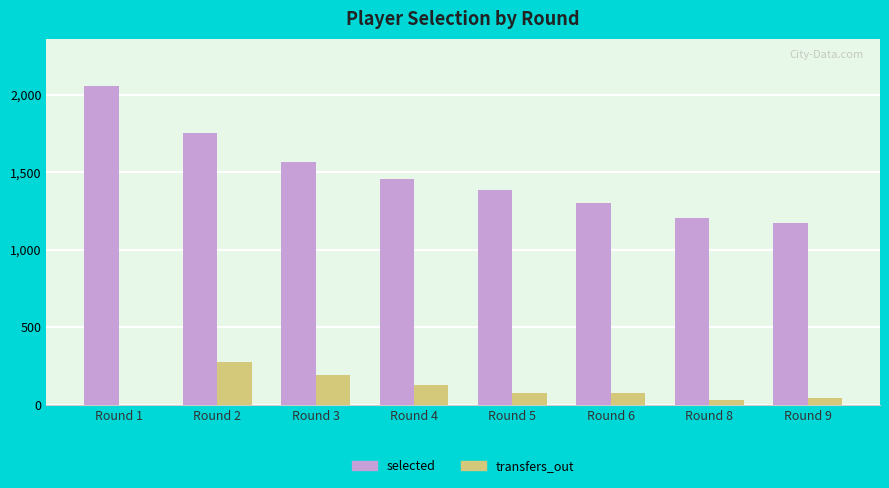

The value of selected at Round 4 is 2102. True or false?

False